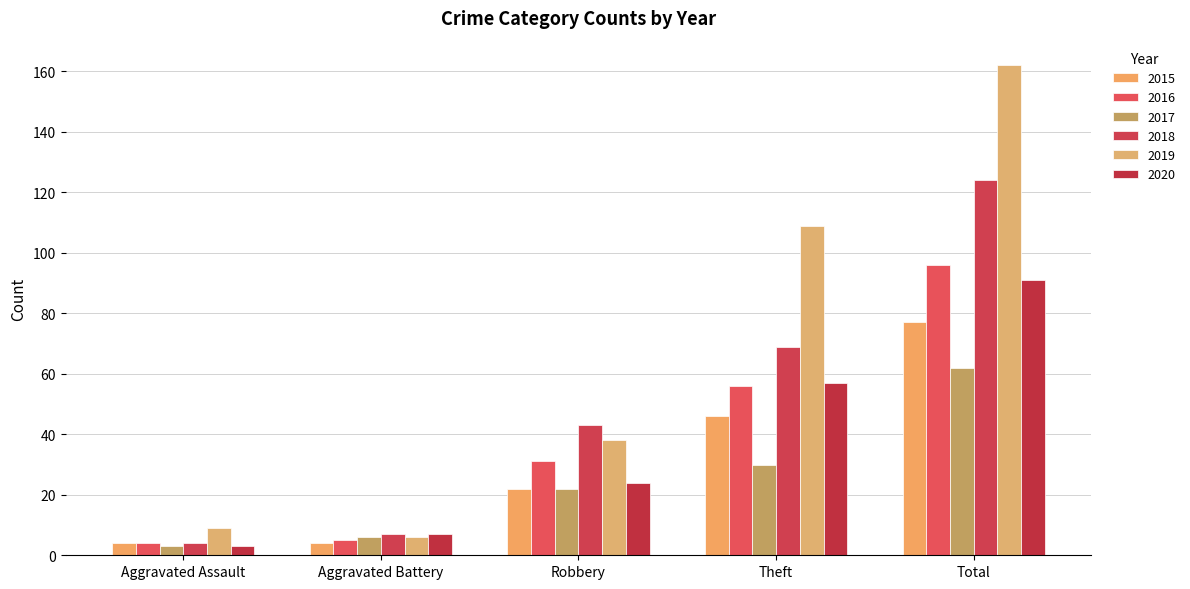

At which label does 2018 reach its peak?

Total